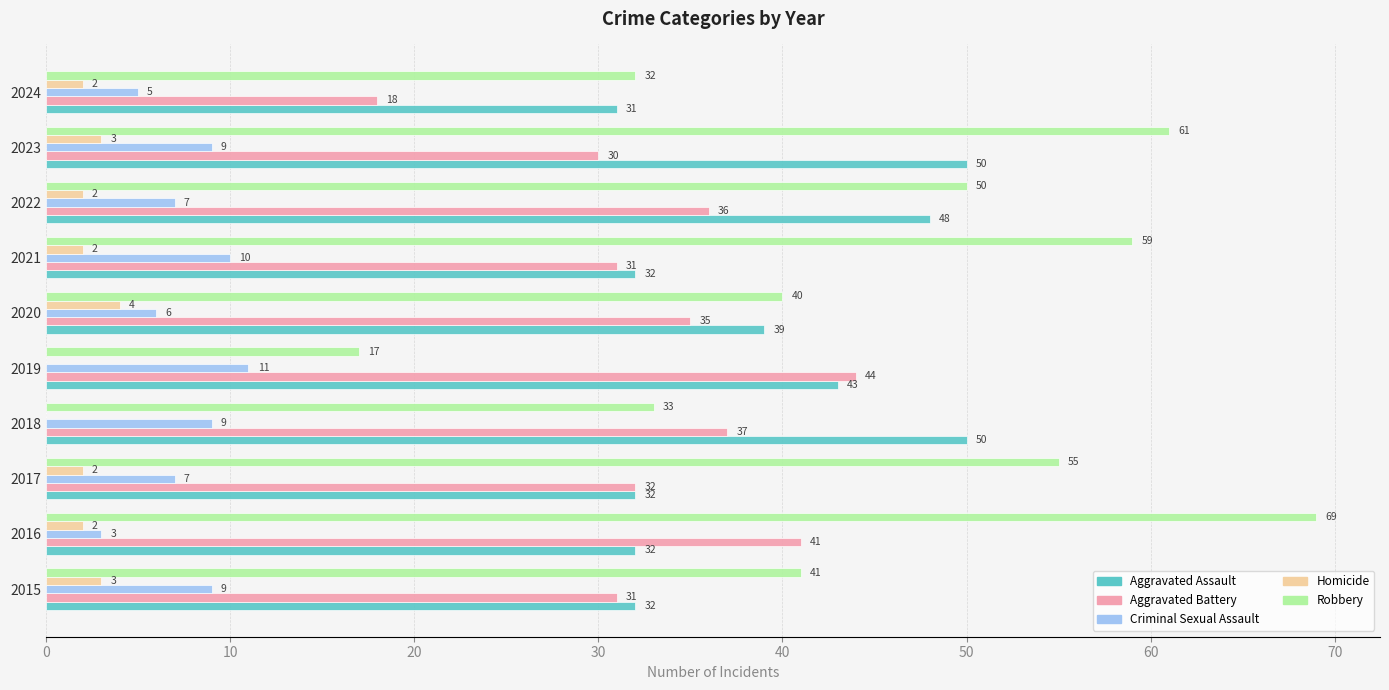

At which category is the sum across all series the highest?

2023